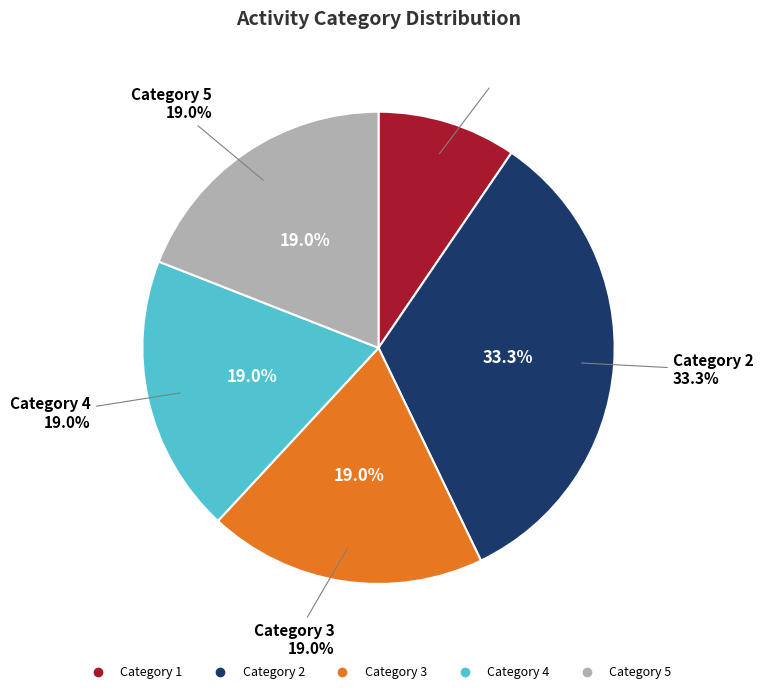

To the nearest percent, what portion does 5 represent?

19%